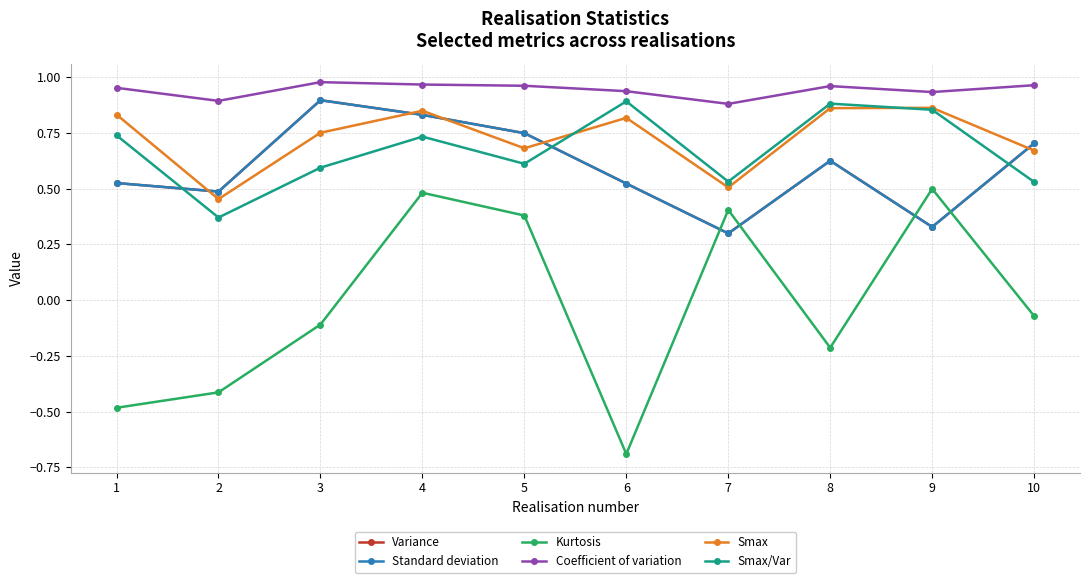

What is the maximum value for Smax/Var?

0.9